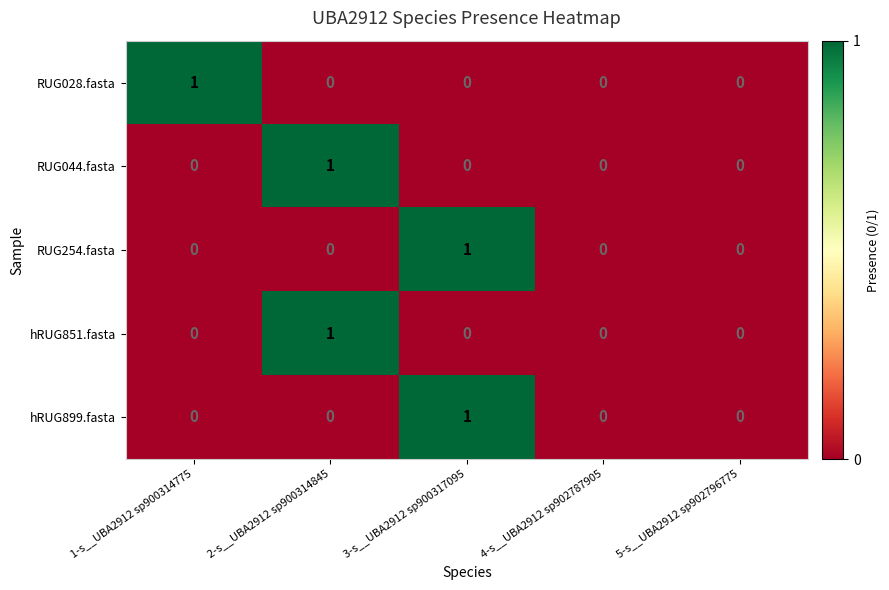

The RUG254.fasta series shows 0 at 2-s__UBA2912 sp900314845. True or false?

True